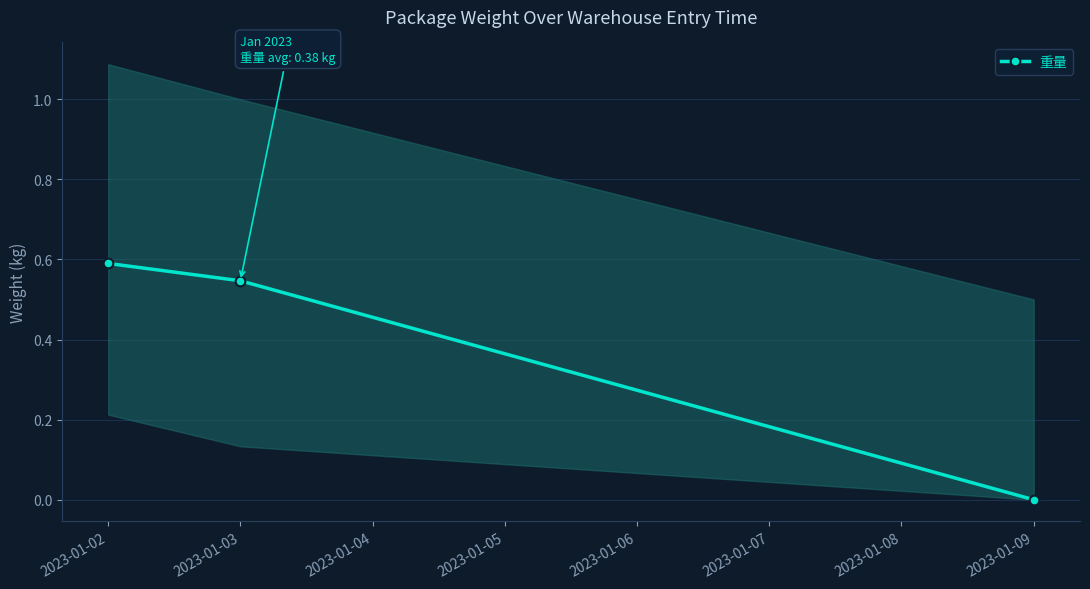

Is it true that the value at 2023-01-03 is 0.3?

False